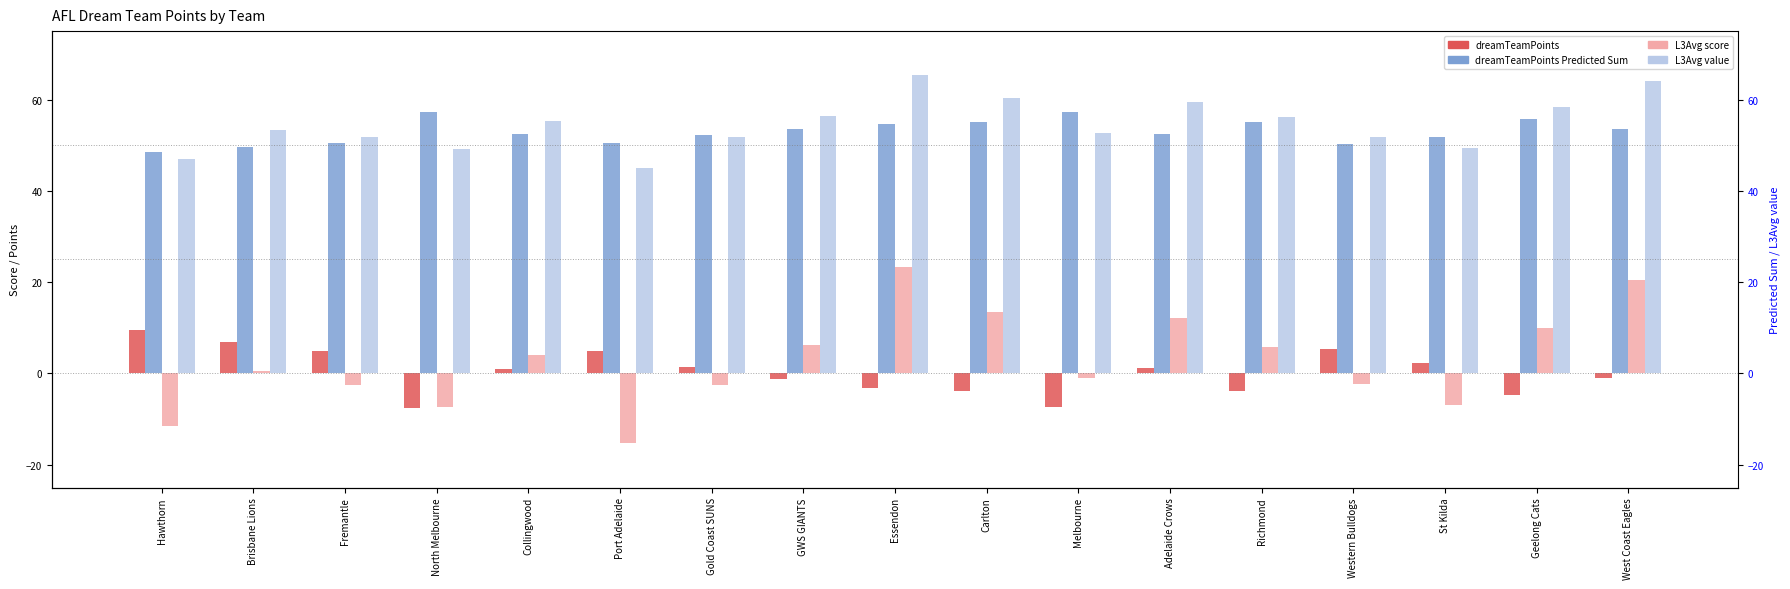

Is it true that dreamTeamPoints equals 8.6 at Western Bulldogs?

False